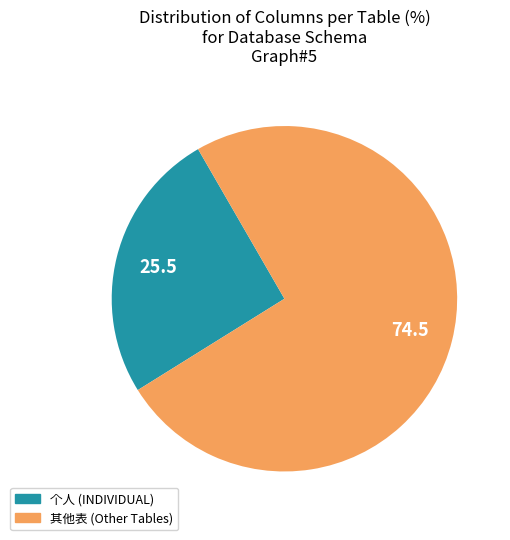

Is it true that 个人 (INDIVIDUAL) is 14% of the pie?

False